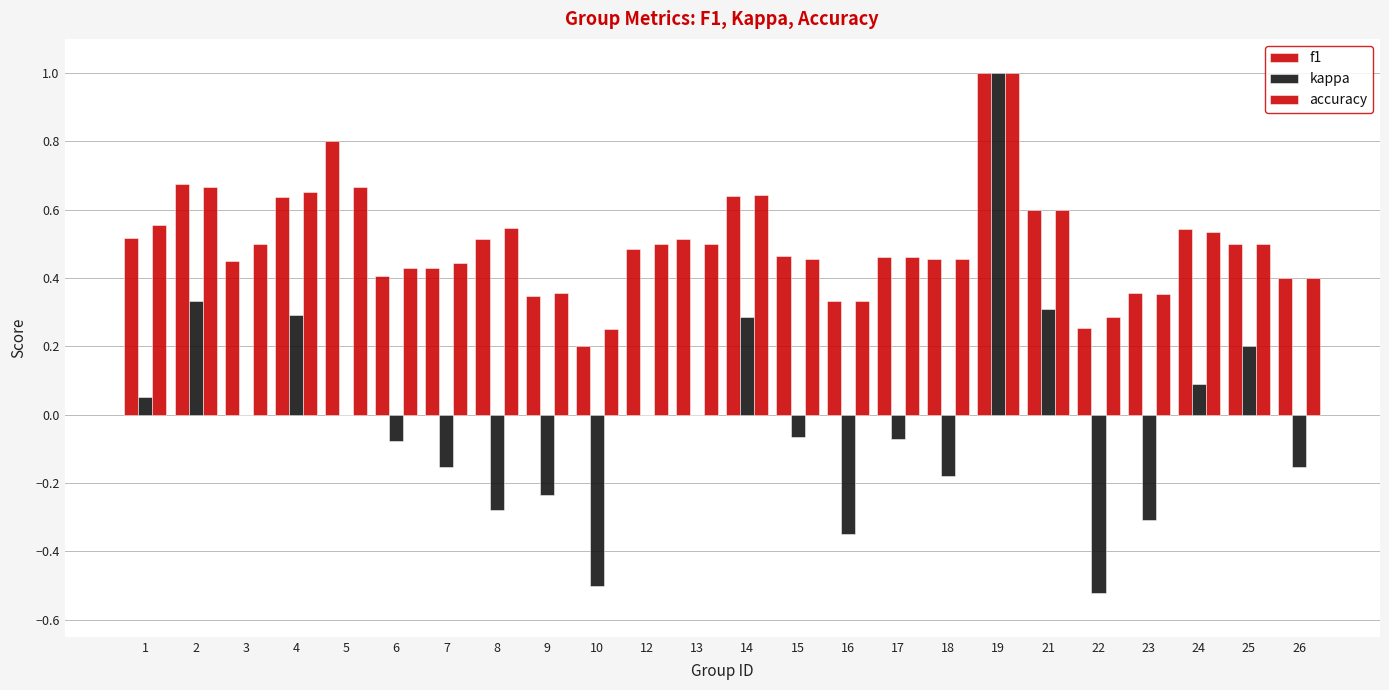

Is it true that accuracy equals 0.1 at 15?

False